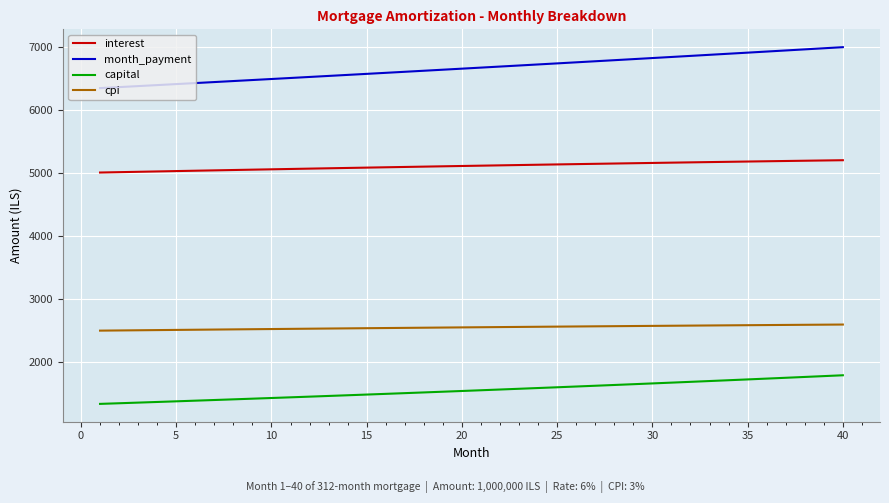

What is the maximum value for capital?

1794.4